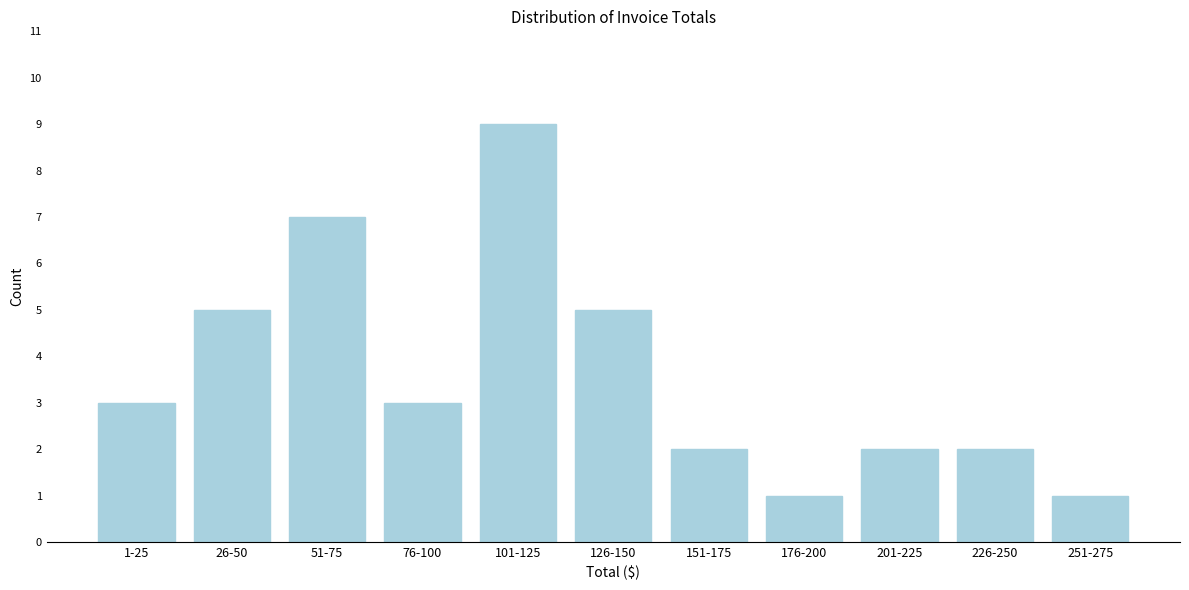

Reading left to right, what are all the values shown in this chart?

3	5	7	3	9	5	2	1	2	2	1